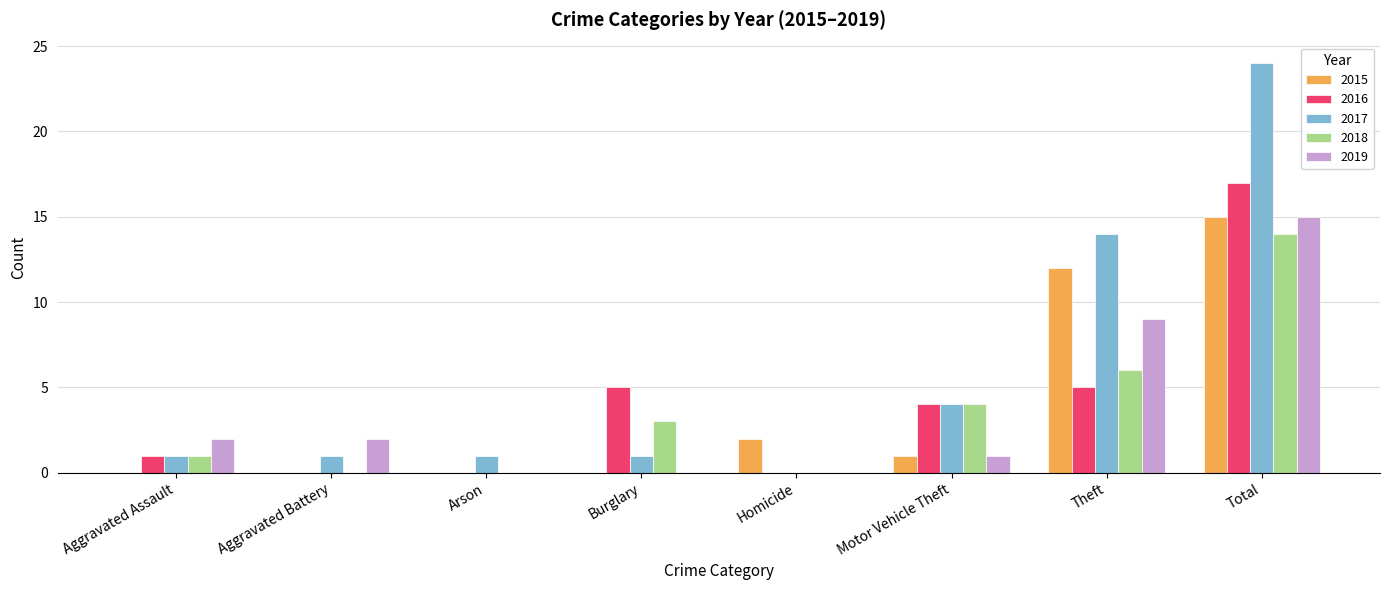

Between Aggravated Battery and Theft, which series saw the biggest shift?

2017